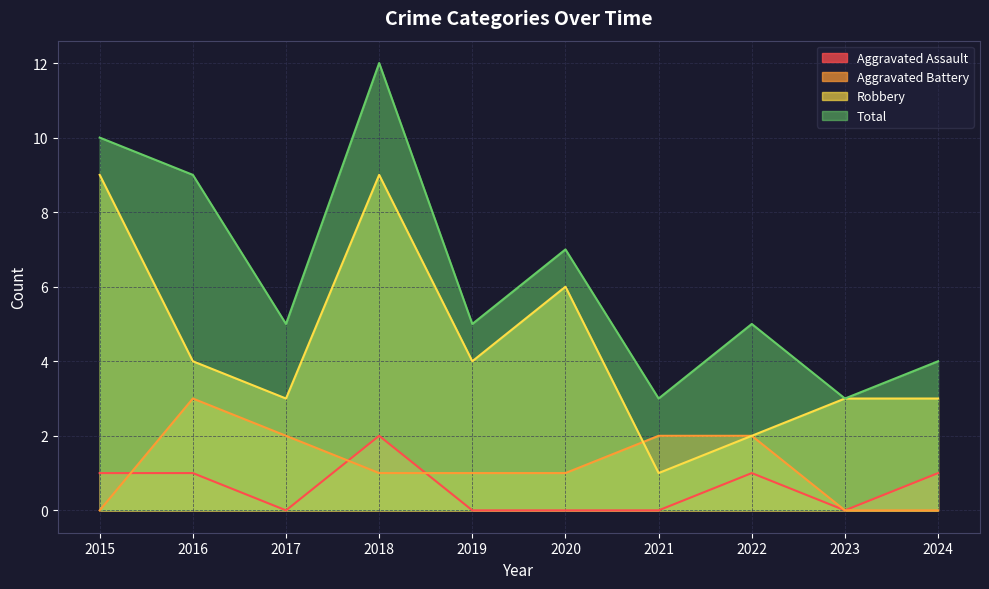

List the series in order of their peak value, lowest first.

Aggravated Assault, Aggravated Battery, Robbery, Total